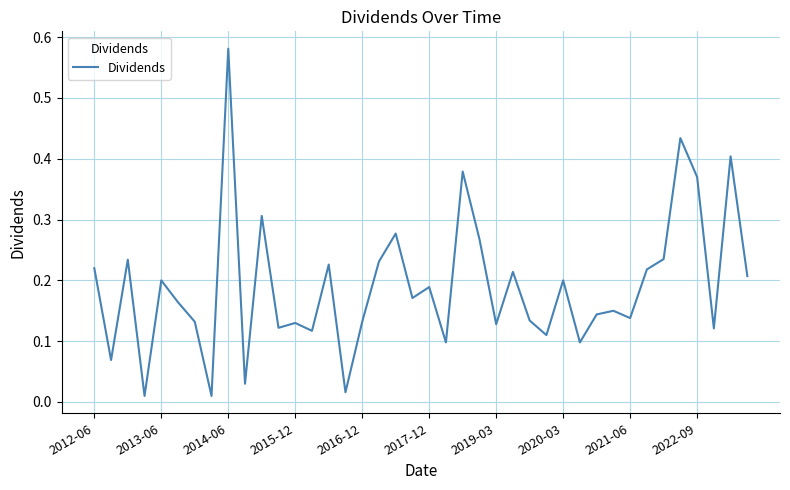

What is the value of the 2nd point from the left?

0.1